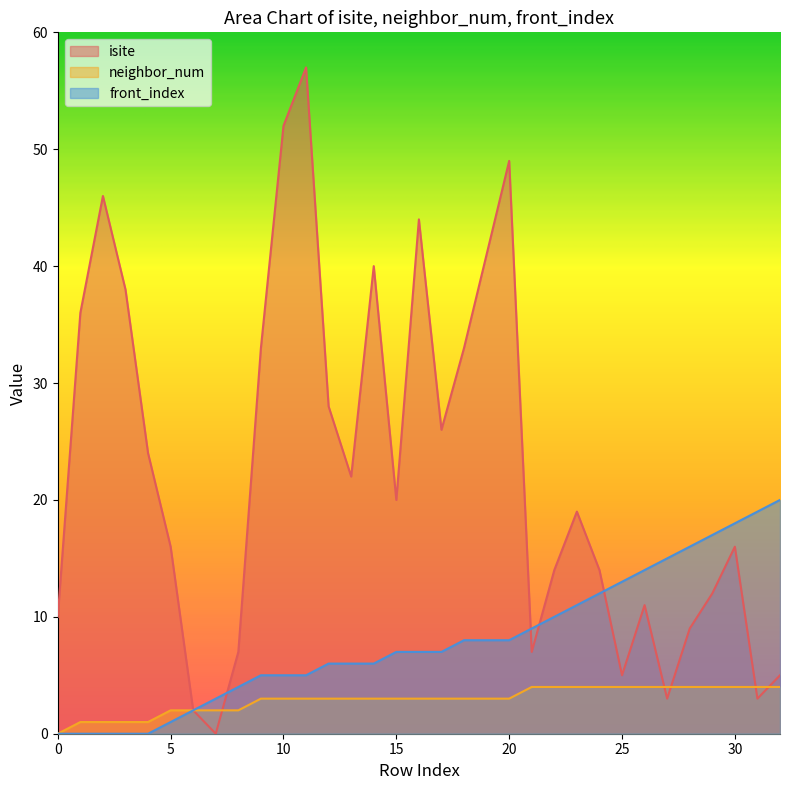

True or false: isite and front_index intersect in this chart.

True